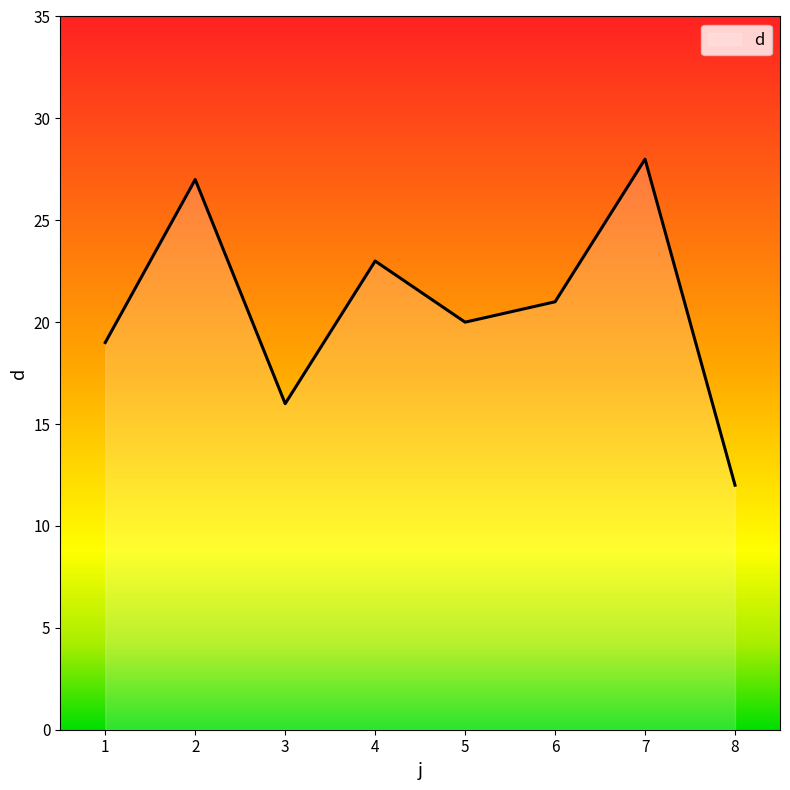

Reading right to left, transcribe all the data shown in this chart.

8=12	7=28	6=21	5=20	4=23	3=16	2=27	1=19